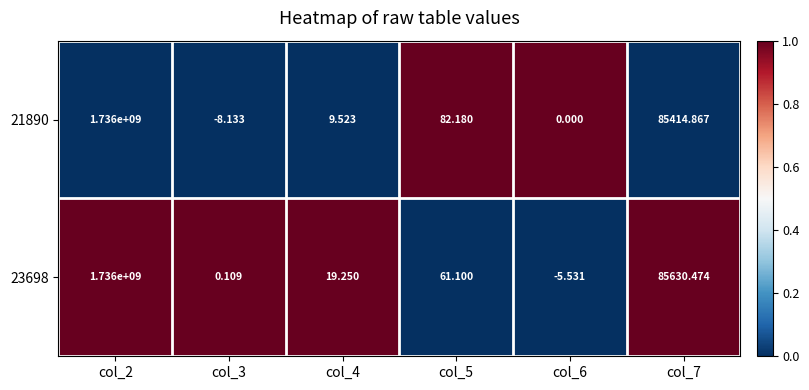

Is the value of 21890 at col_4 greater than the value of 23698 at col_7?

No